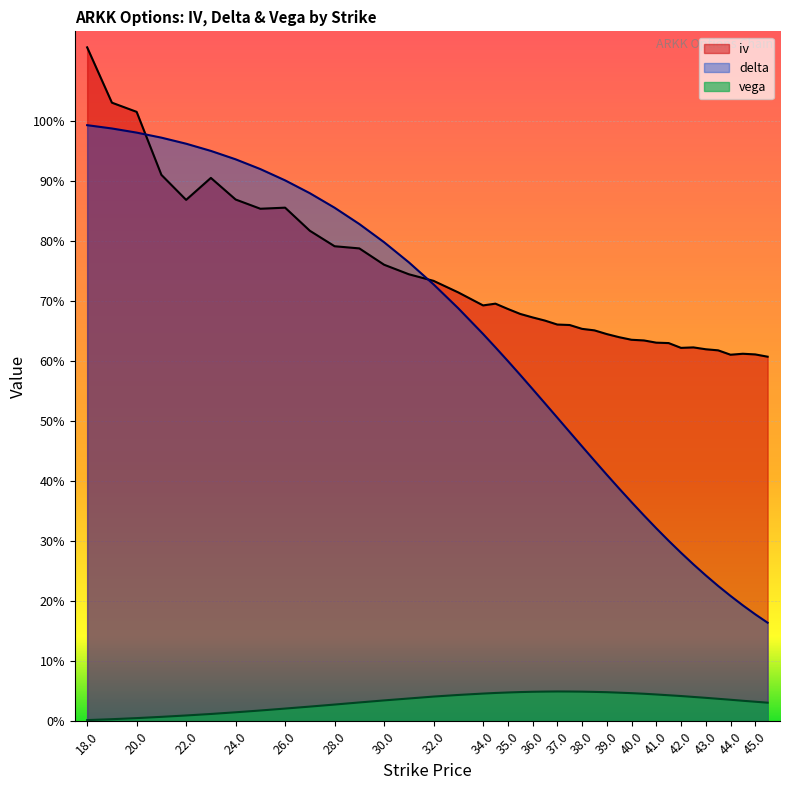

What are all the series names shown in the legend?

iv, delta, vega